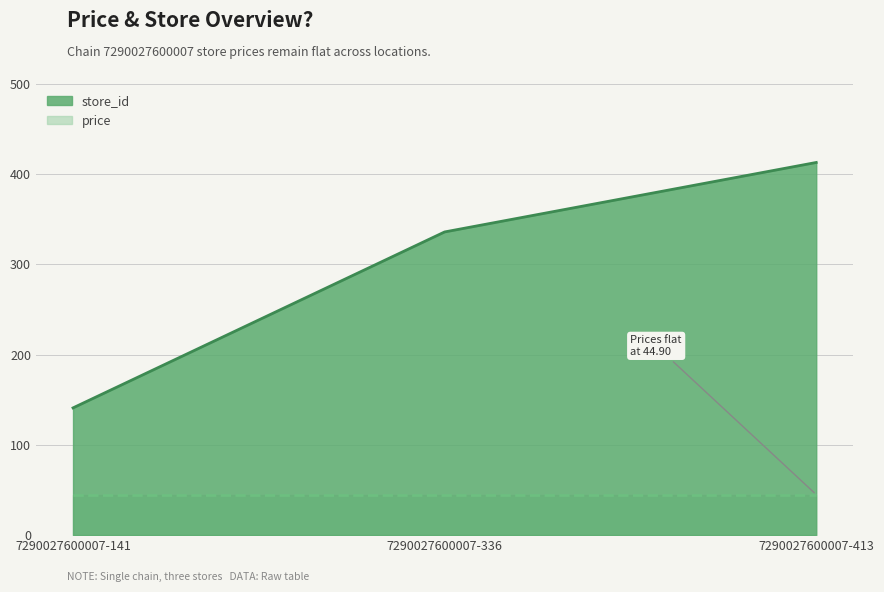

Reading left to right, extract all data points from this chart.

7290027600007-141=141	7290027600007-336=336	7290027600007-413=413